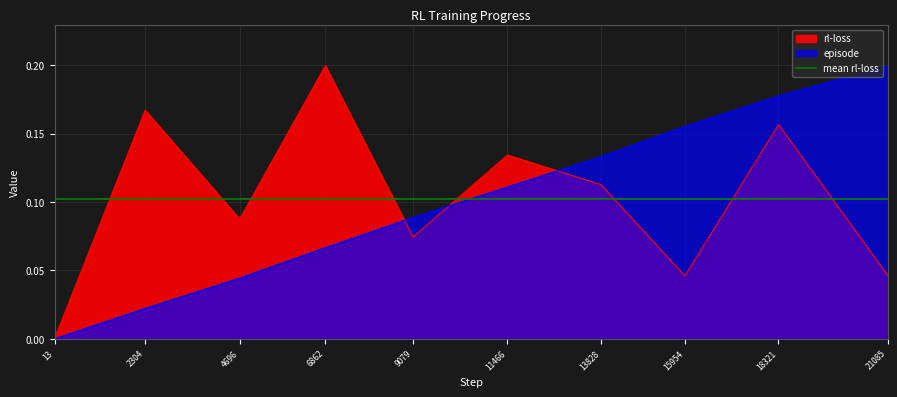

How many rl-loss values are between 0 and 1?

10